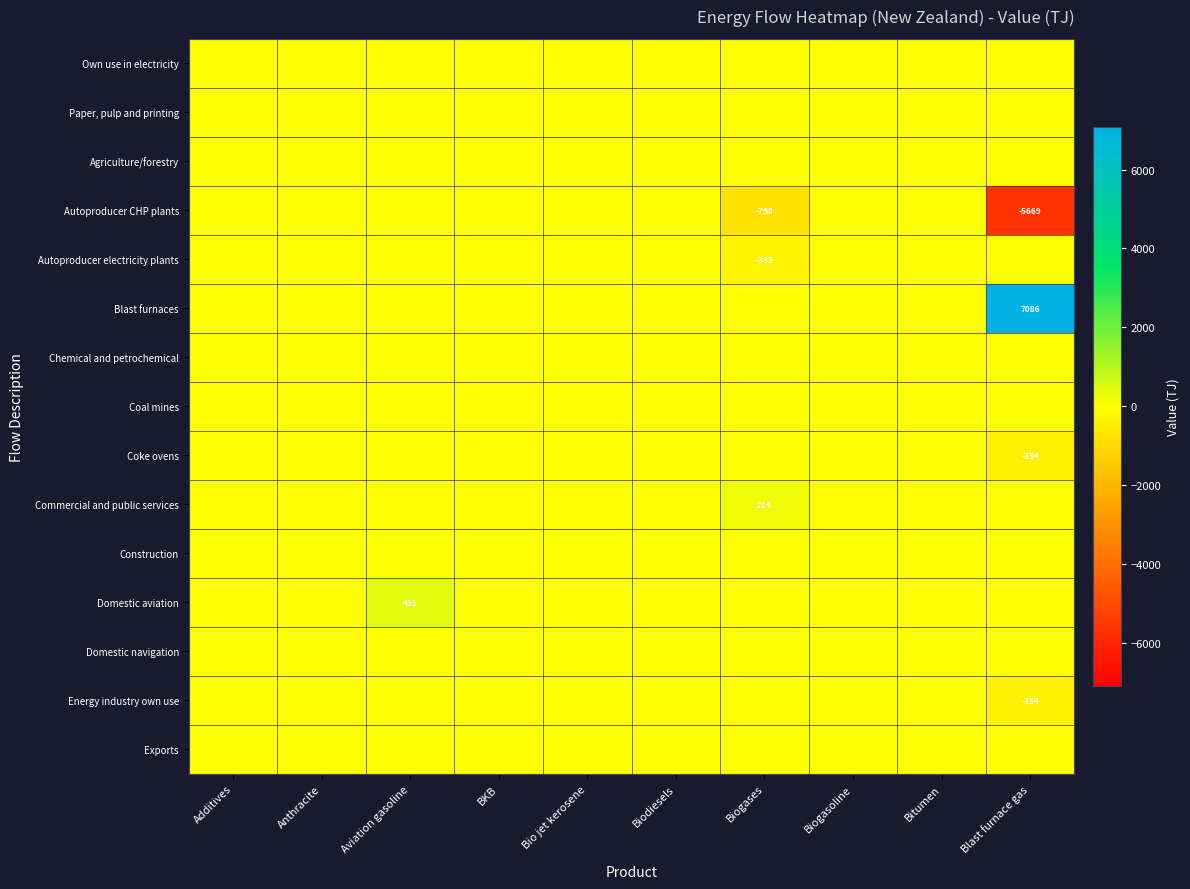

What is the greatest value displayed?

7085.7